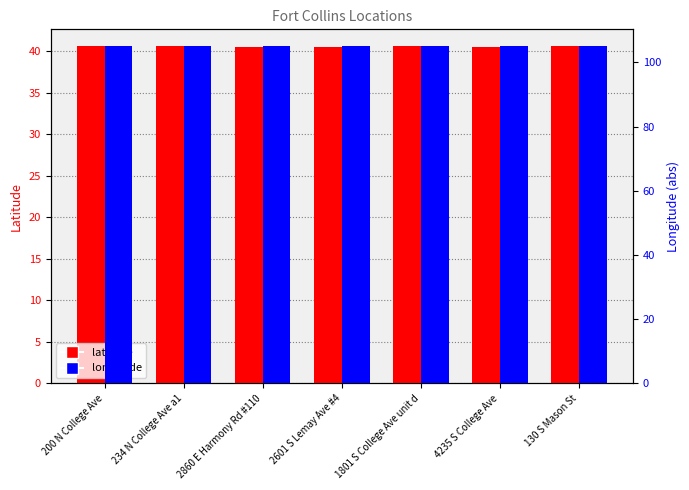

What is the minimum value shown in the chart?

40.5